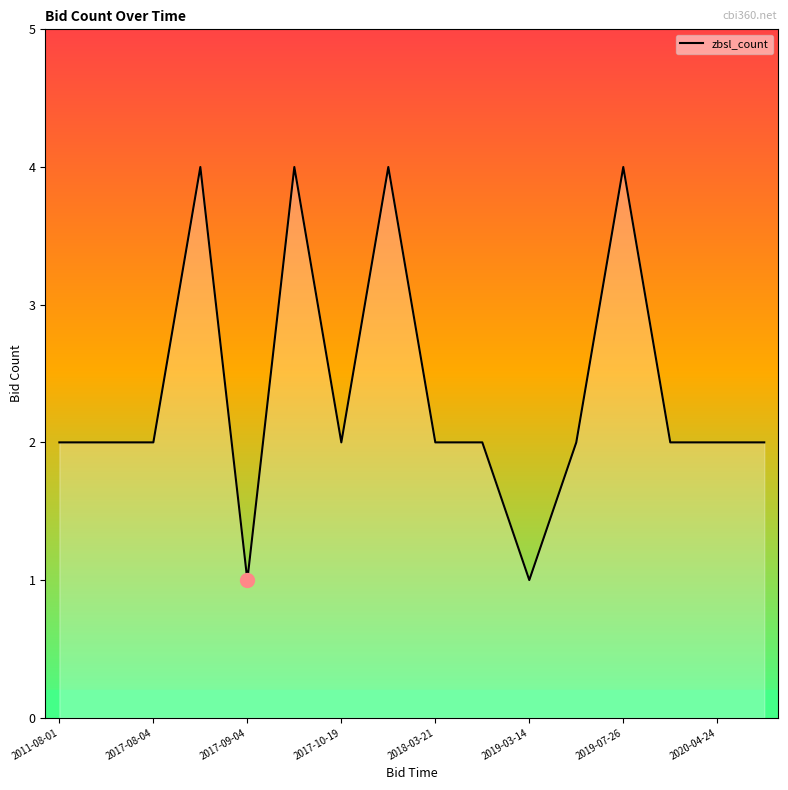

How many lines are shown in the chart?

1